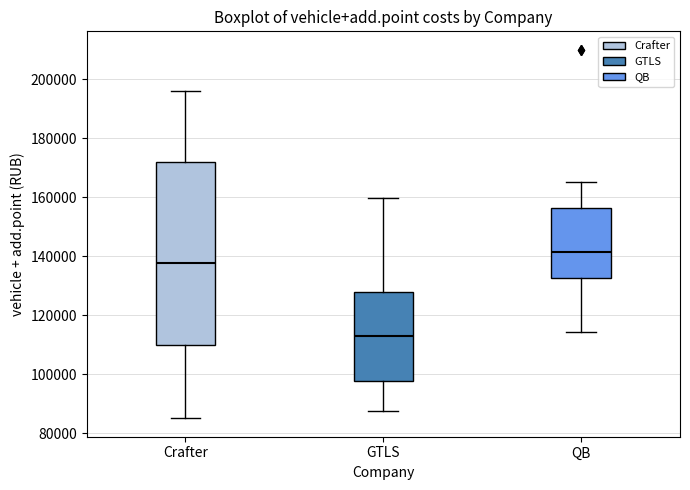

Comparing the boxes themselves (not the whiskers), which one is the tallest?

Crafter